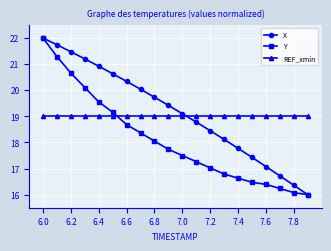

What is the minimum value shown in the chart?

16.0